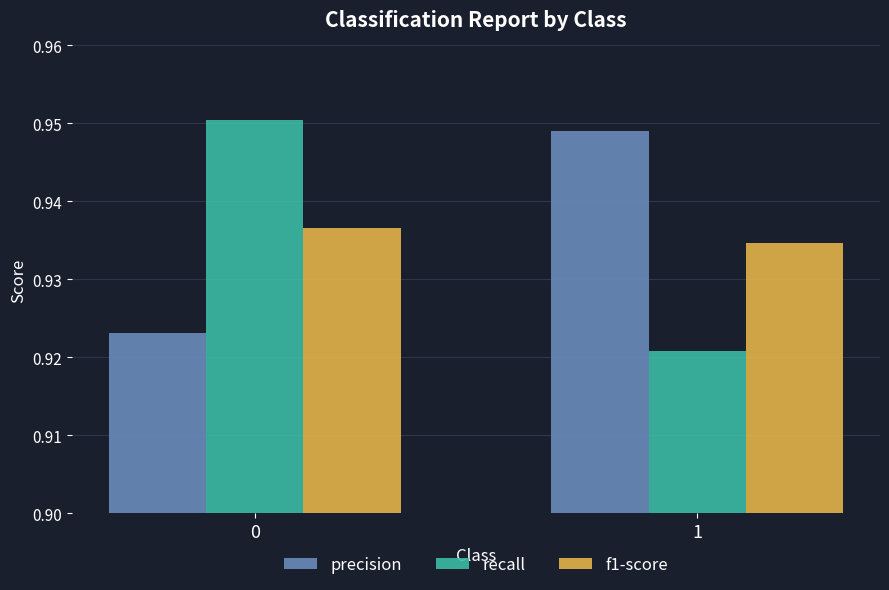

Which category has the highest value in the precision series?

1